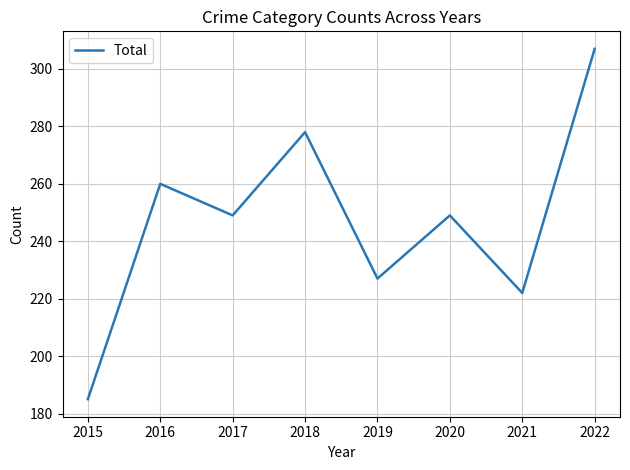

True or false: the data shows 249 at 2020.

True